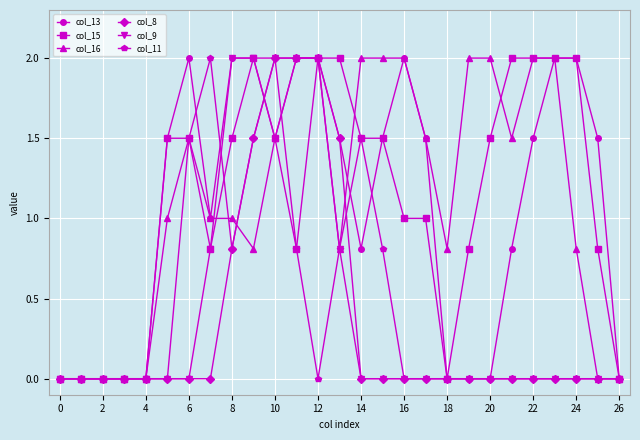

What are all the series names shown in the legend?

col_13, col_15, col_16, col_8, col_9, col_11